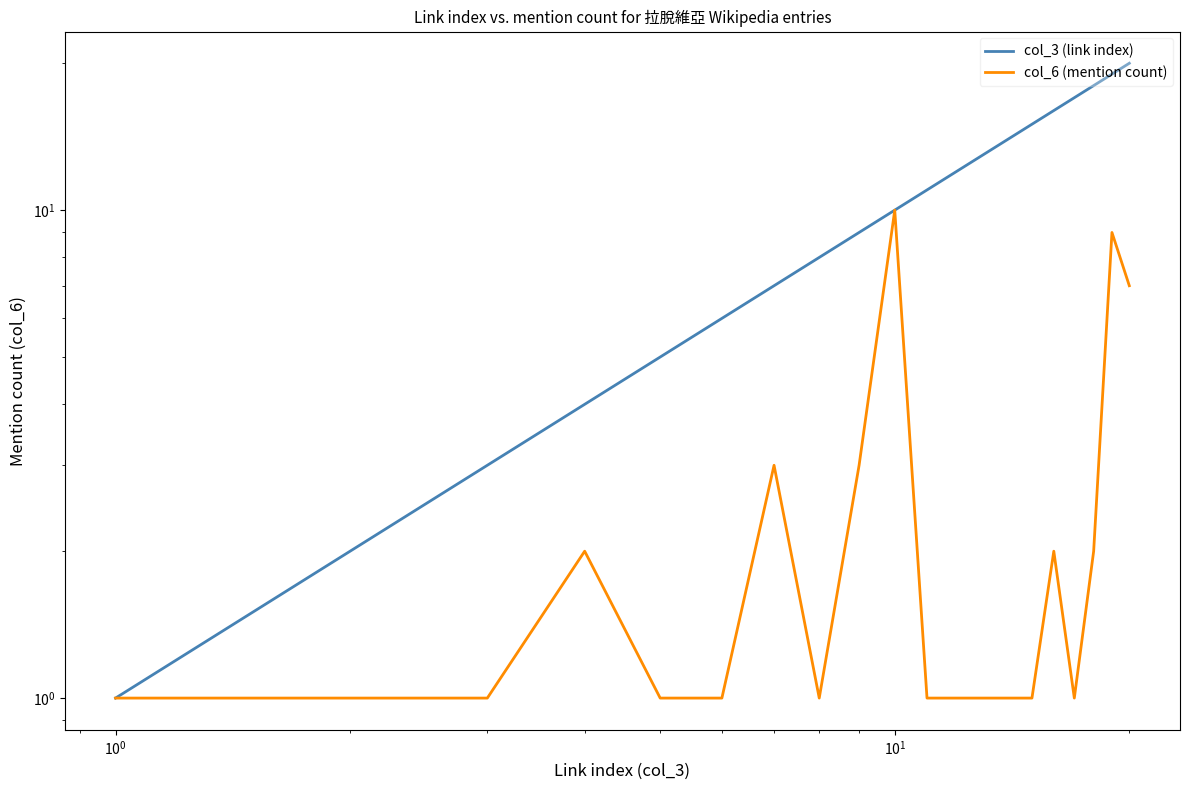

How many series are shown in this chart?

2